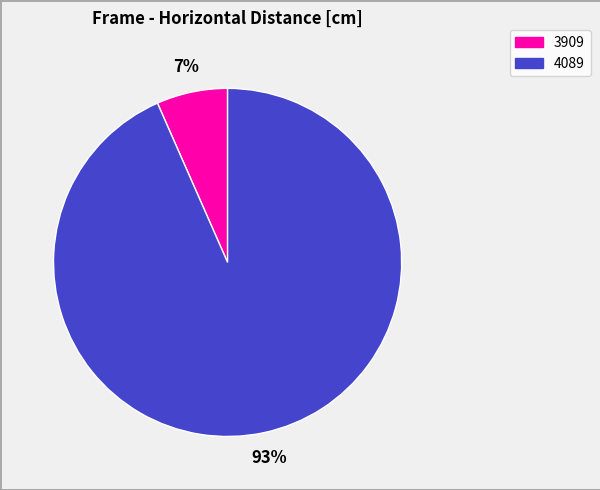

Which category has the smallest portion of the pie?

3909